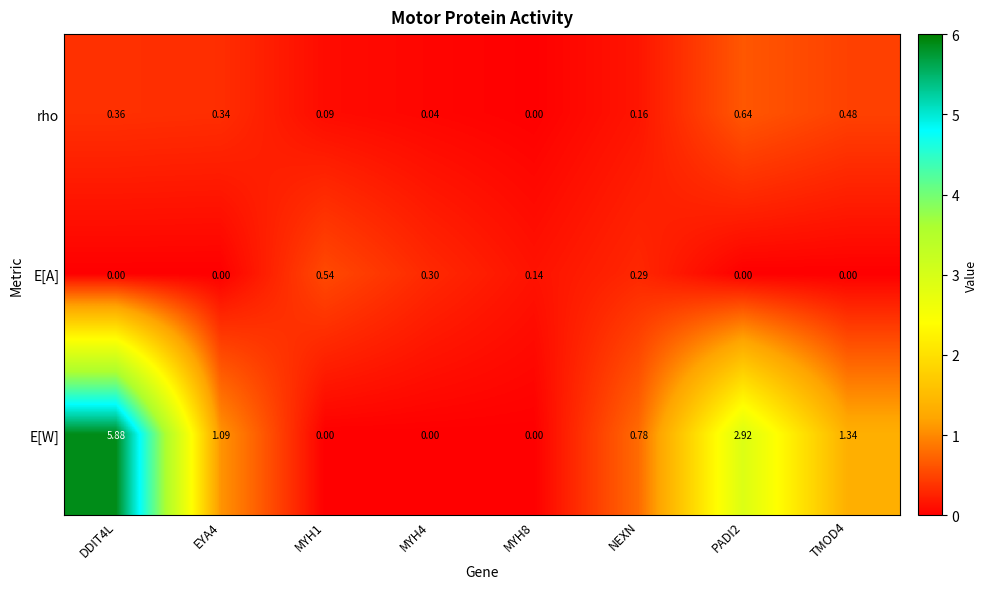

What is the greatest value displayed?

5.9